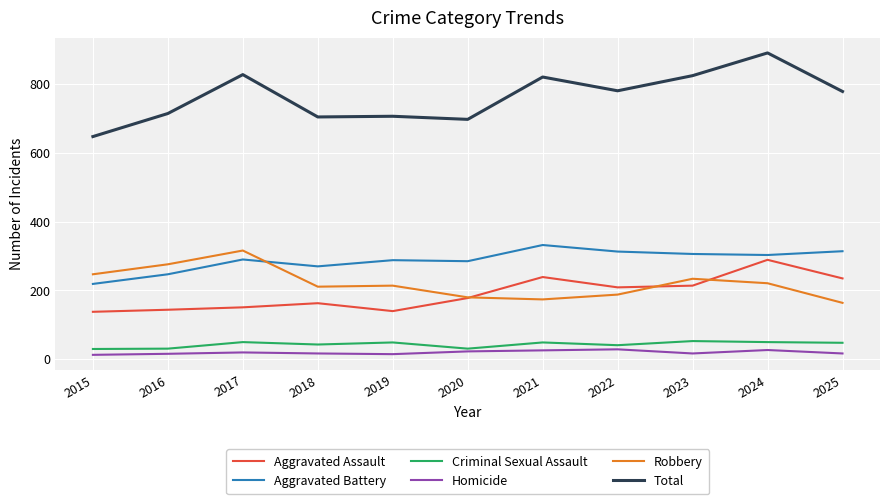

What is the difference between the second highest and second lowest values in the Aggravated Battery series?

67